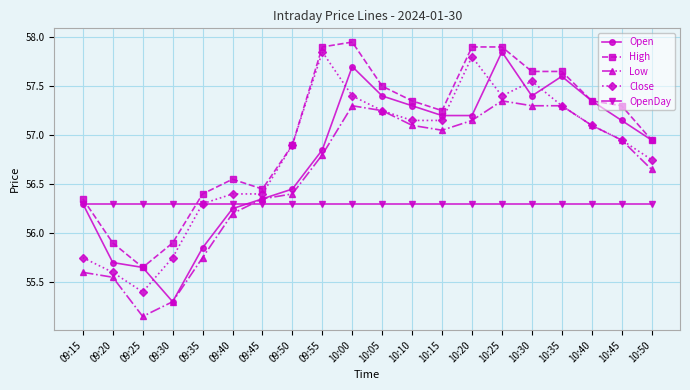

At which label does Open reach its minimum?

09:30